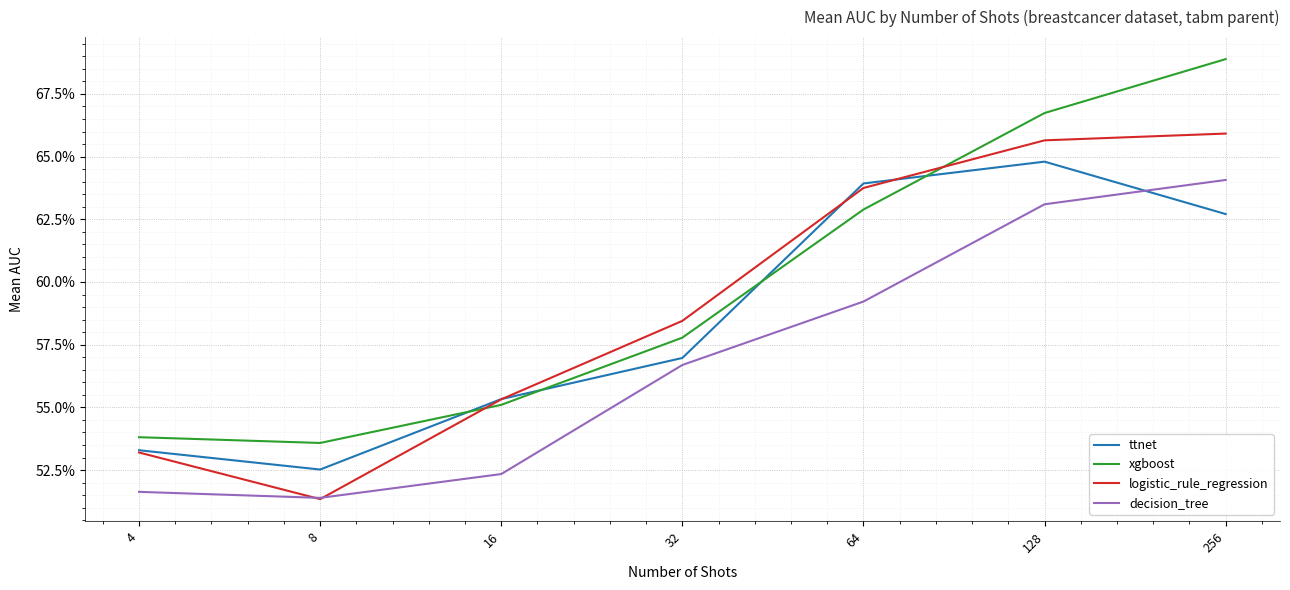

Which series ends up on top after the final intersection of decision_tree and logistic_rule_regression?

logistic_rule_regression